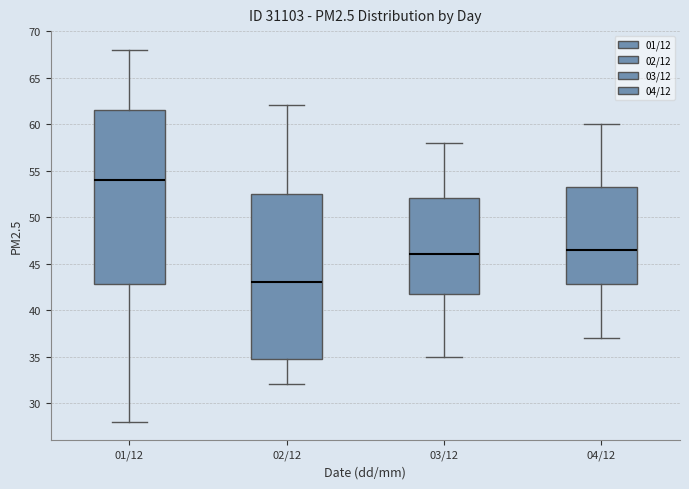

Where does the upper whisker of the box for 01/12 end on the y-axis? The values are not printed on the chart, so give them approximately, as read against the axis.

68.0